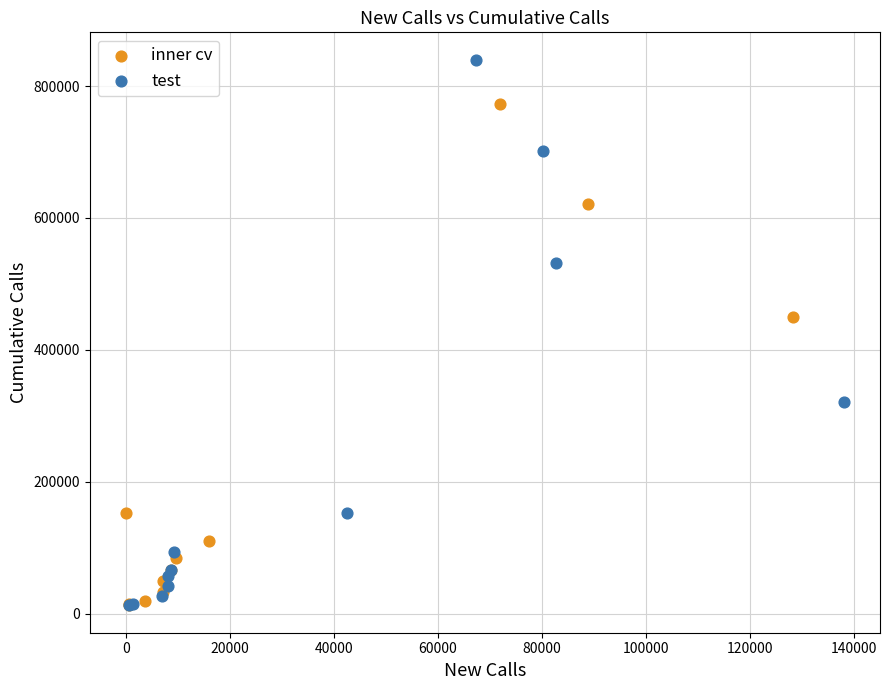

Which series has the largest Y range (max minus min)?

test